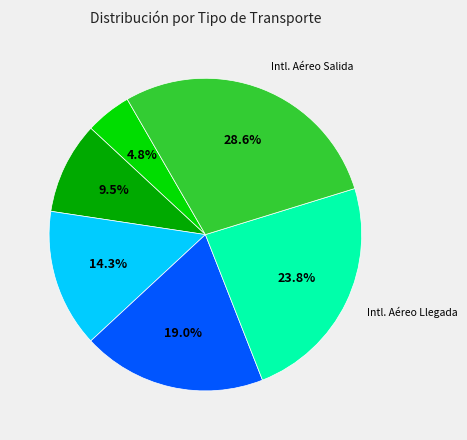

Is there a majority slice in this chart?

No